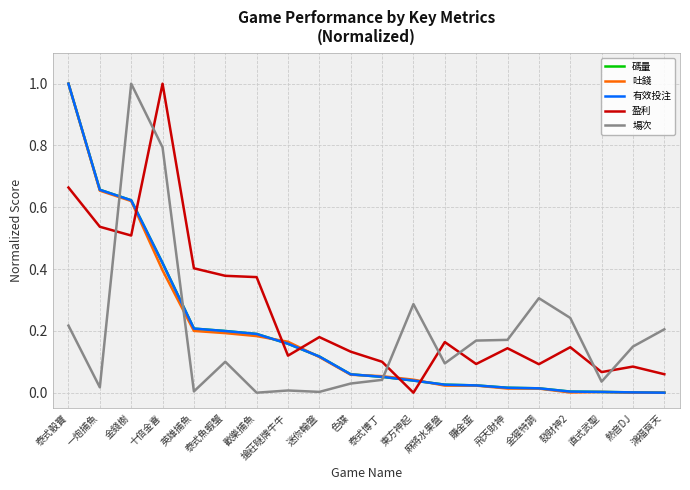

Does the chart display data point markers on the line(s)?

No